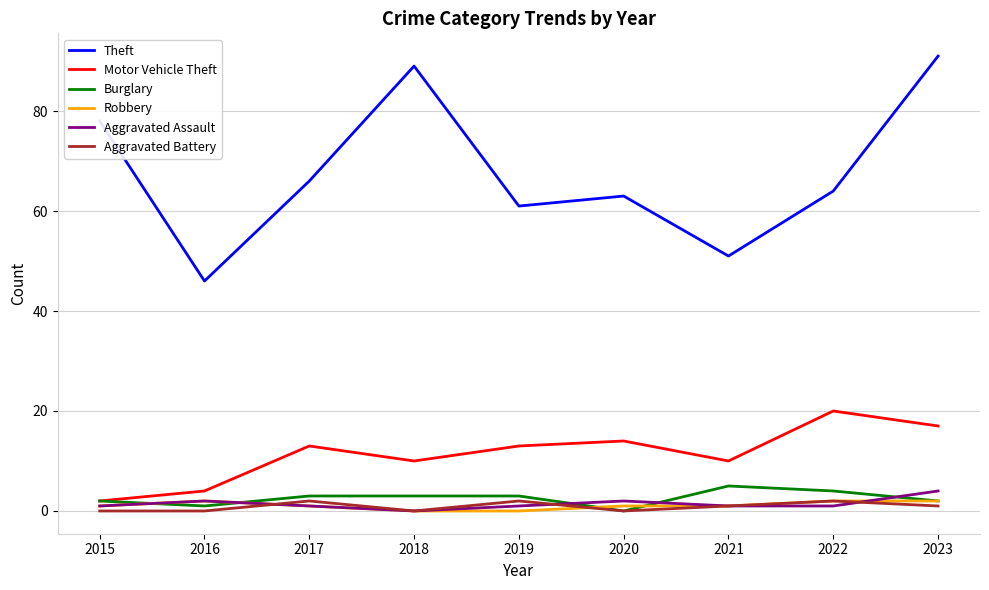

Is it true that Aggravated Battery equals 2 at 2017?

True